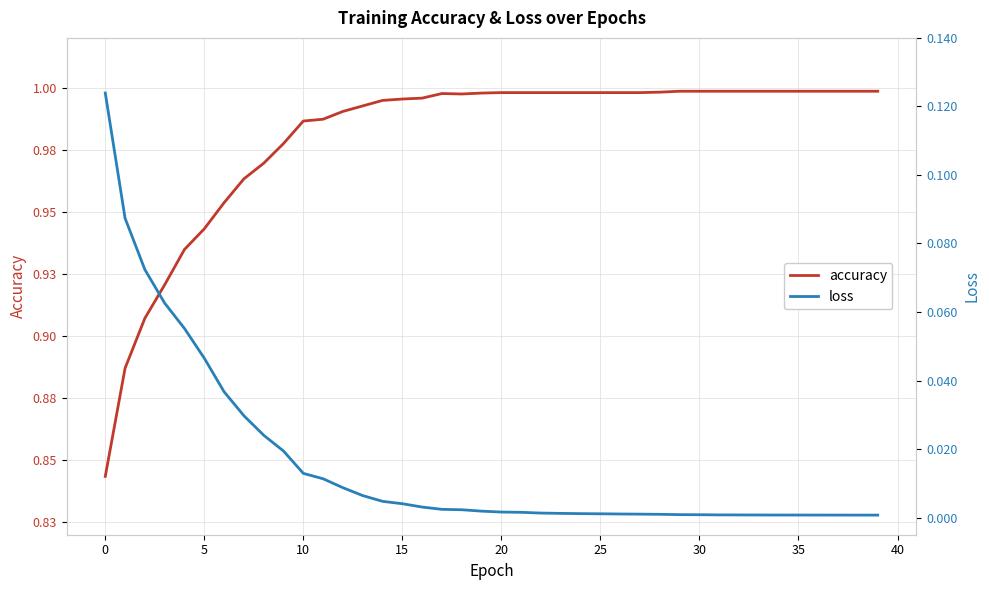

Where is the first local minimum for accuracy?

18